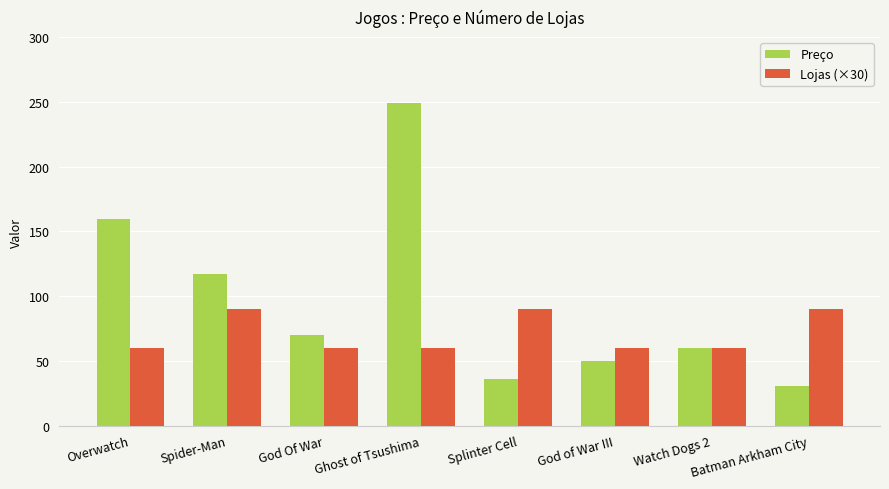

What is the difference between the maximum and minimum values in the Preço series?

218.0